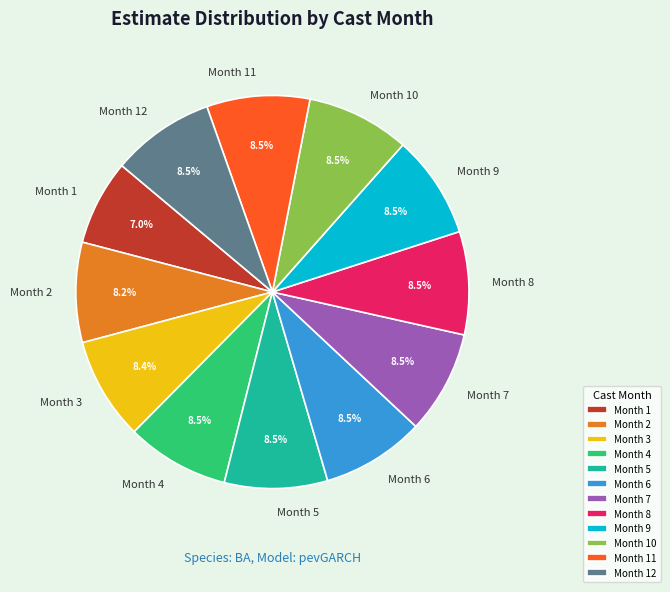

How many slices are in this pie chart?

12